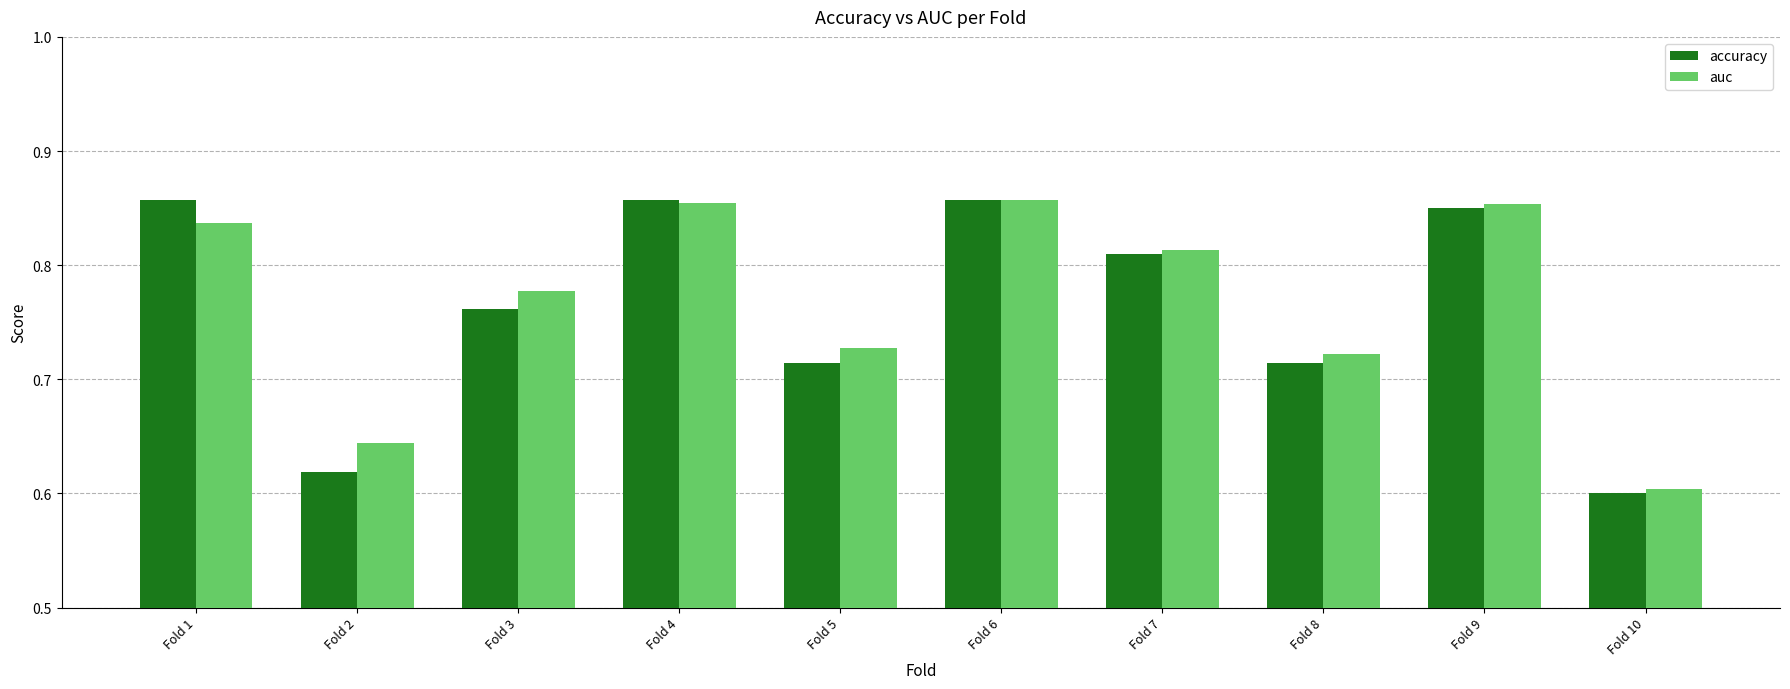

Is it true that auc equals 1.2 at Fold 5?

False